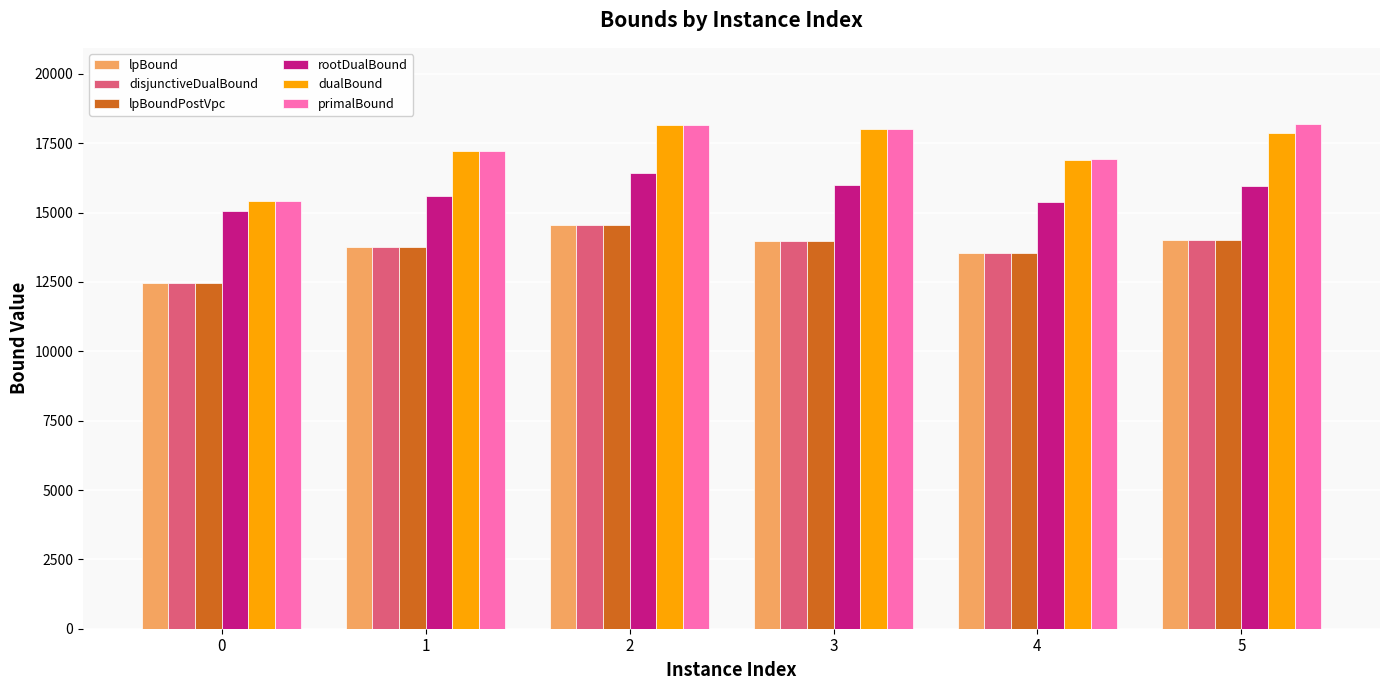

How many data points in lpBoundPostVpc are above 13991?

3